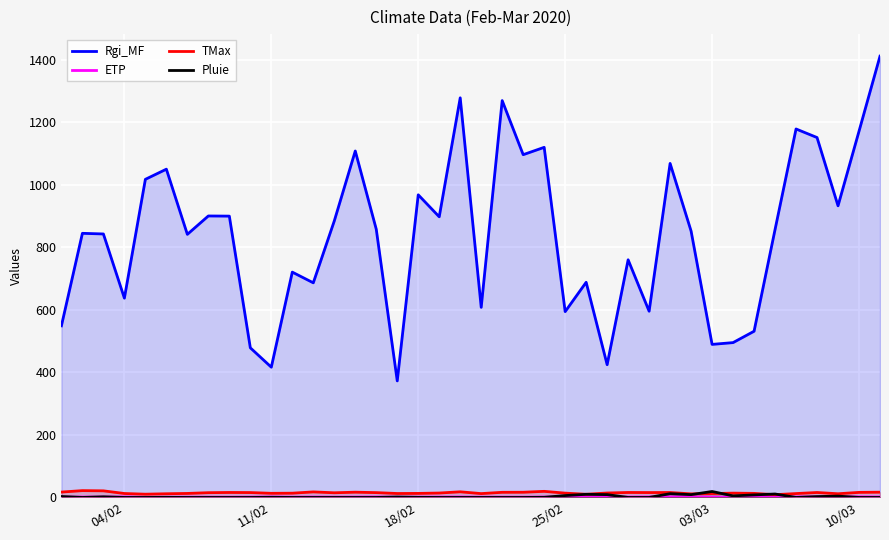

Which series has the widest spread of values?

Rgi_MF